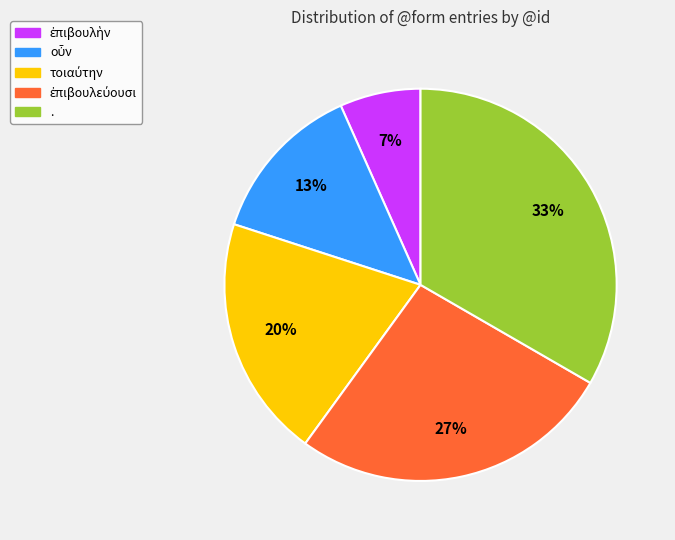

Which category has the biggest portion of the pie?

.